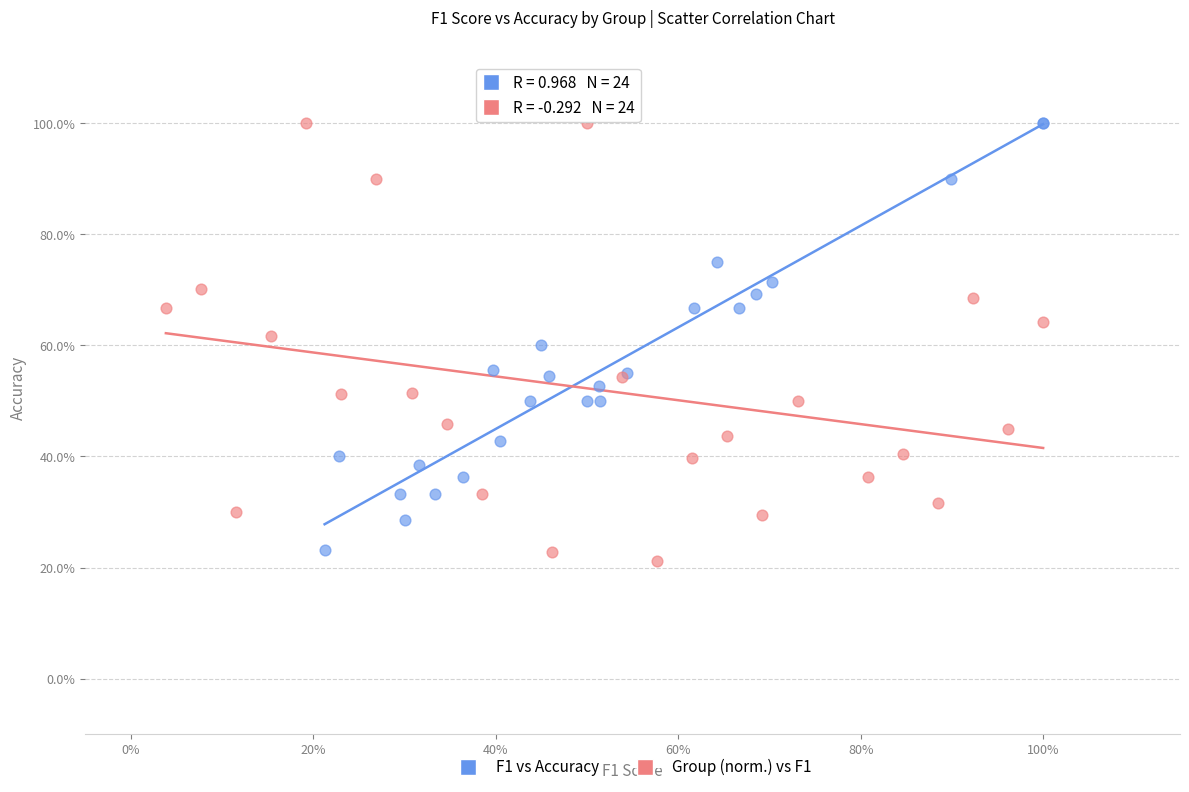

What are all the series names shown in the legend?

F1 vs Accuracy, Group (norm.) vs F1